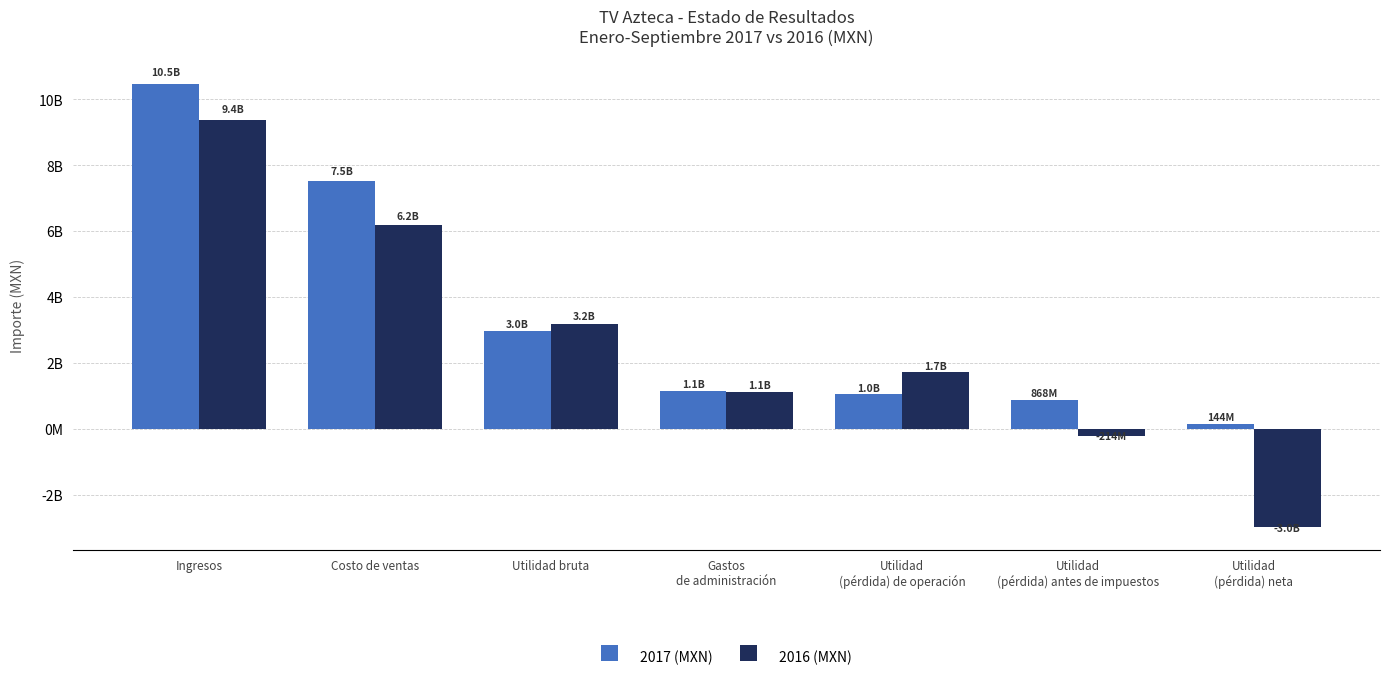

What is the label of the 6th bar from the right?

Costo de ventas